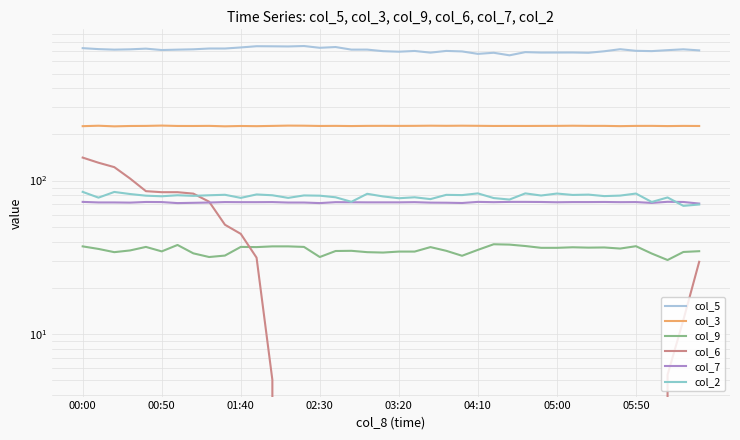

True or false: col_7 and col_2 intersect in this chart.

True